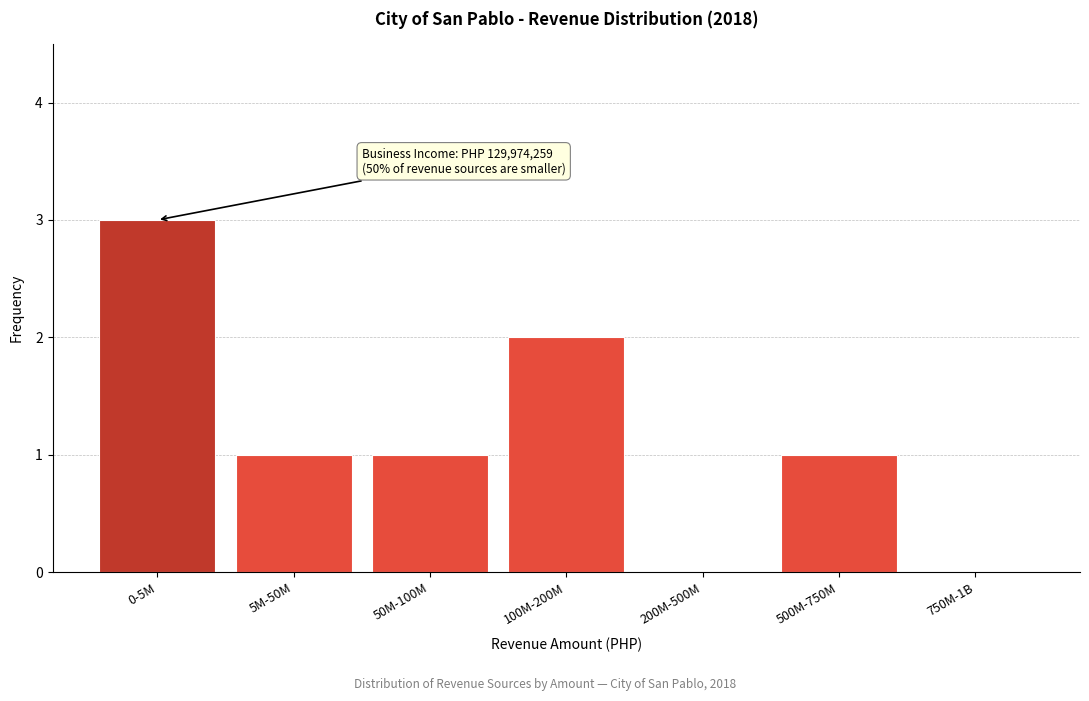

Reading right to left, what are all the values shown in this chart?

750M-1B=0	500M-750M=1	200M-500M=0	100M-200M=2	50M-100M=1	5M-50M=1	0-5M=3